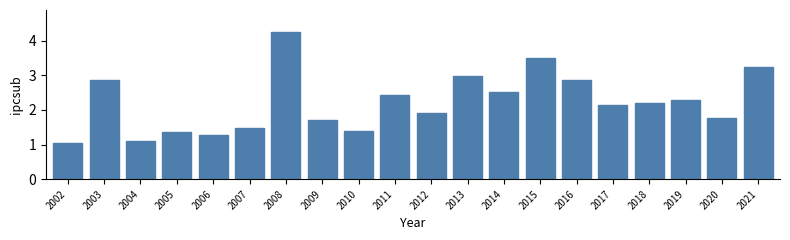

Reading left to right, list all the values displayed in this chart.

1.1	2.9	1.1	1.4	1.3	1.5	4.3	1.7	1.4	2.4	1.9	3.0	2.5	3.5	2.9	2.1	2.2	2.3	1.8	3.2